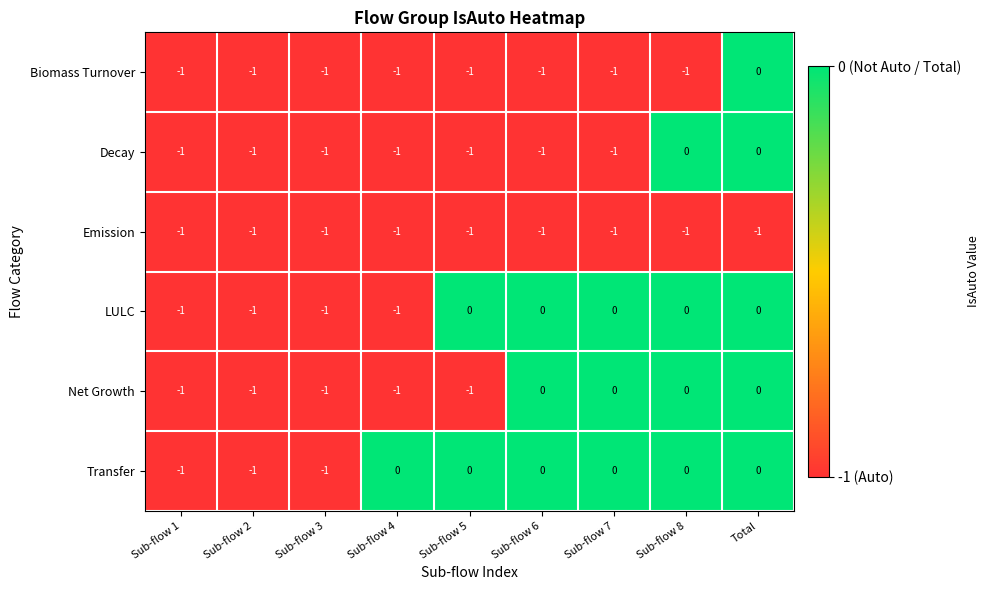

Count the Net Growth values in the range -1 to 0.

9